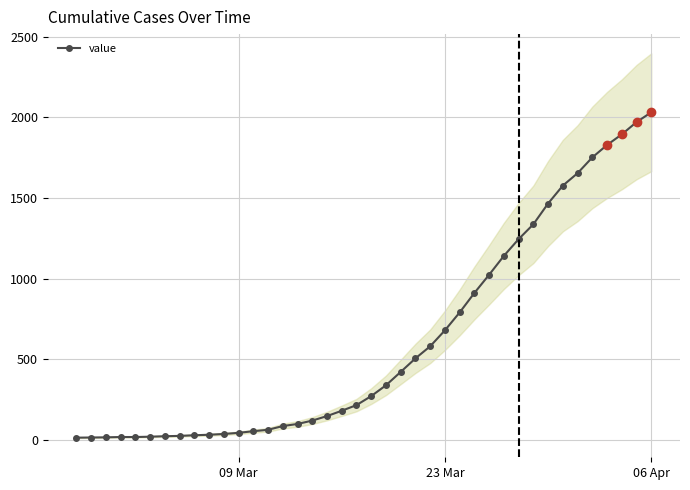

Count the number of categories in the chart.

40